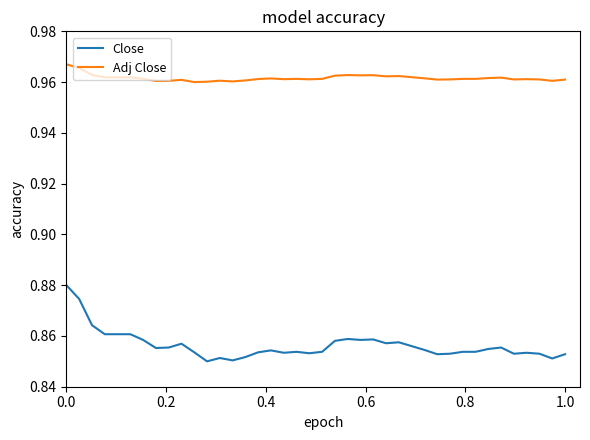

Which series has the widest spread of values?

Close